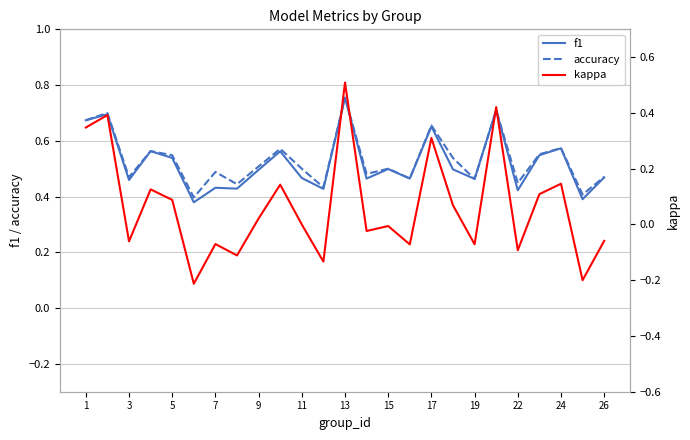

Reading left to right, what are all the values shown in this chart?

f1: 0.7	0.7	0.5	0.6	0.5	0.4	0.4	0.4	0.5	0.6	0.5	0.4	0.8	0.5	0.5	0.5	0.7	0.5	0.5	0.7	0.4	0.5	0.6	0.4	0.5
accuracy: 0.7	0.7	0.5	0.6	0.5	0.4	0.5	0.4	0.5	0.6	0.5	0.4	0.8	0.5	0.5	0.5	0.7	0.5	0.5	0.7	0.4	0.6	0.6	0.4	0.5
kappa: 0.3	0.4	-0.1	0.1	0.1	-0.2	-0.1	-0.1	0.0	0.1	0.0	-0.1	0.5	-0.0	-0.0	-0.1	0.3	0.1	-0.1	0.4	-0.1	0.1	0.1	-0.2	-0.1